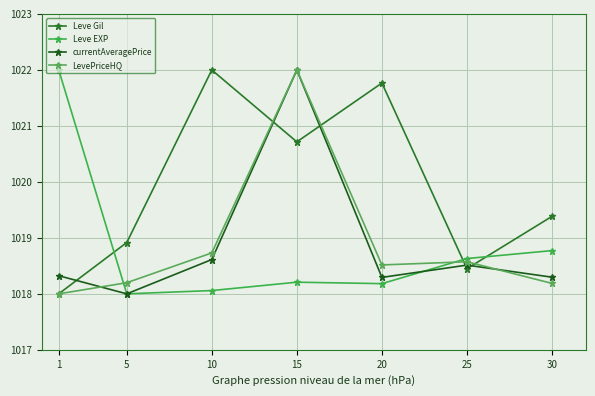

What is the sum of the LevePriceHQ values at 1 and 10?

2036.7